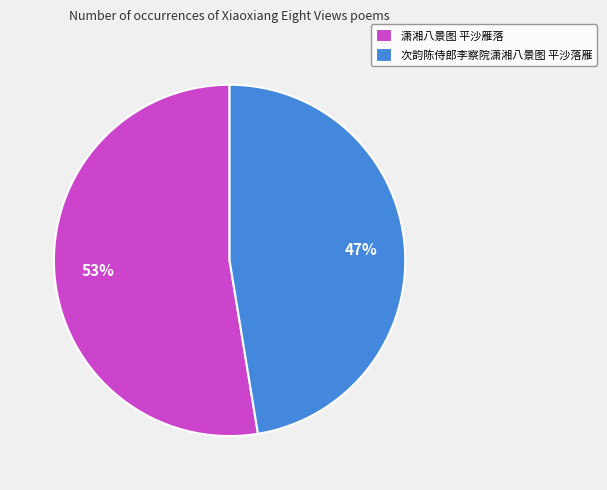

To the nearest percent, what is the average slice percentage?

50%